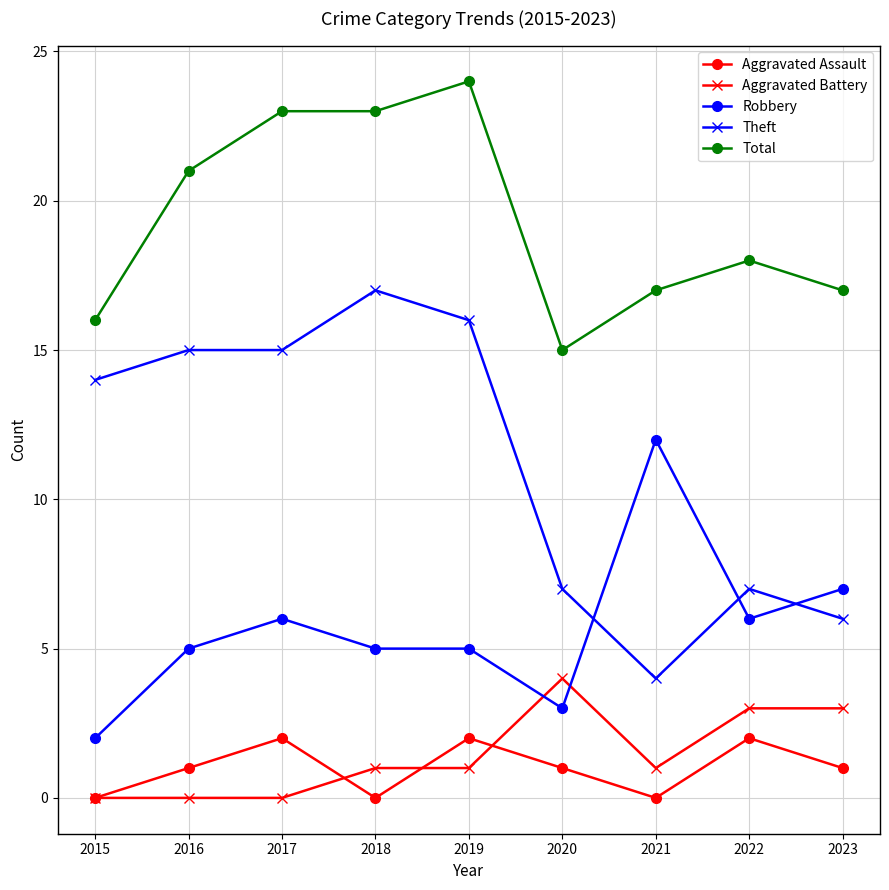

True or false: Aggravated Assault and Robbery intersect in this chart.

False